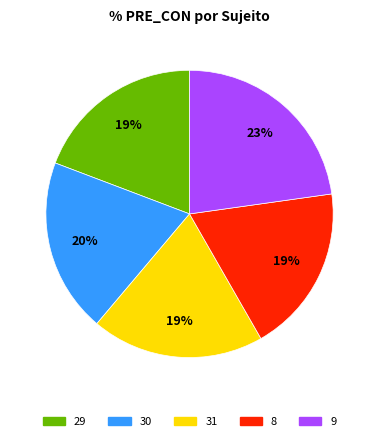

How many slices are in this pie chart?

5